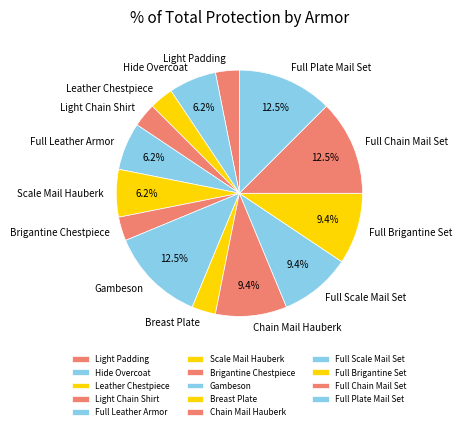

Is it true that Scale Mail Hauberk is 19% of the pie?

False